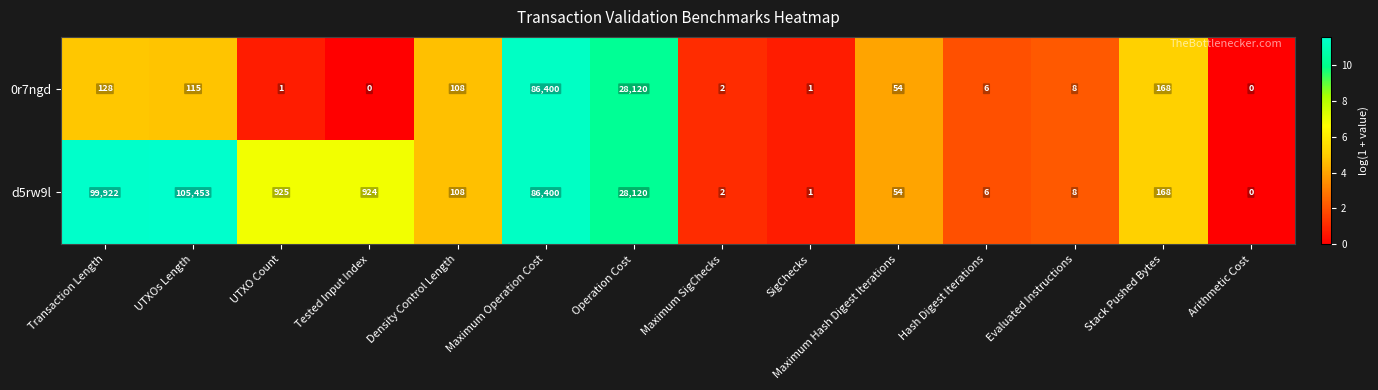

Is it true that 0r7ngd equals 0 at Tested Input Index?

True